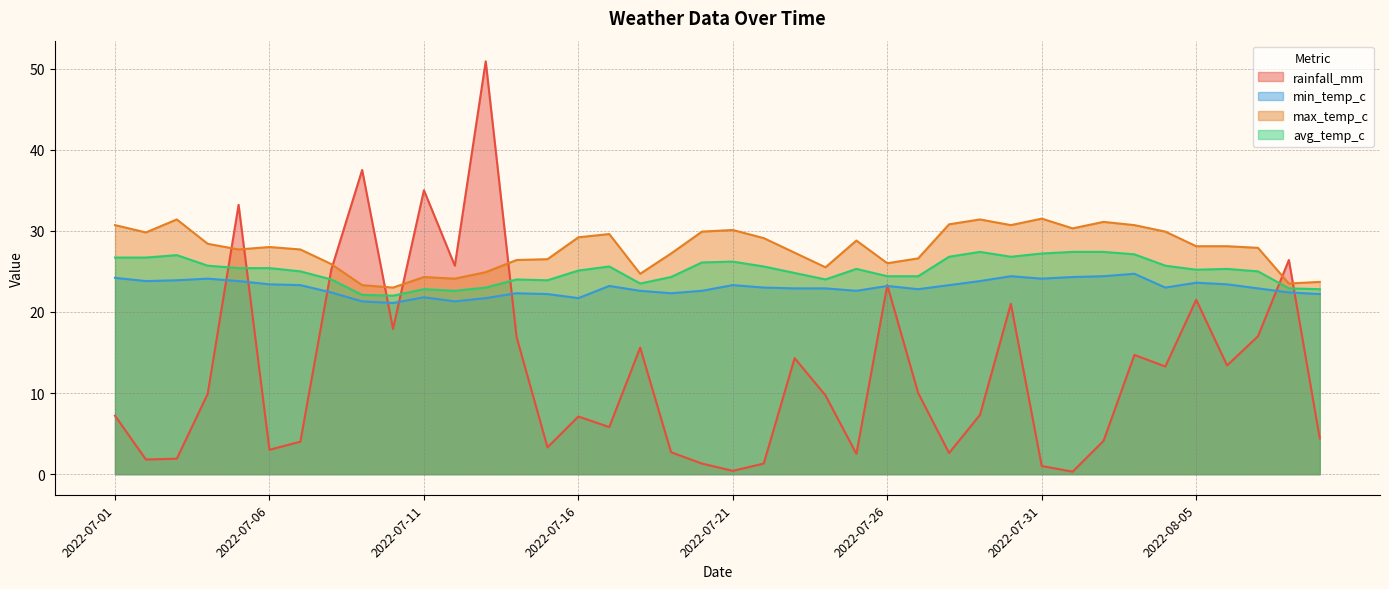

Which label corresponds to the largest value in the chart?

2022-07-13